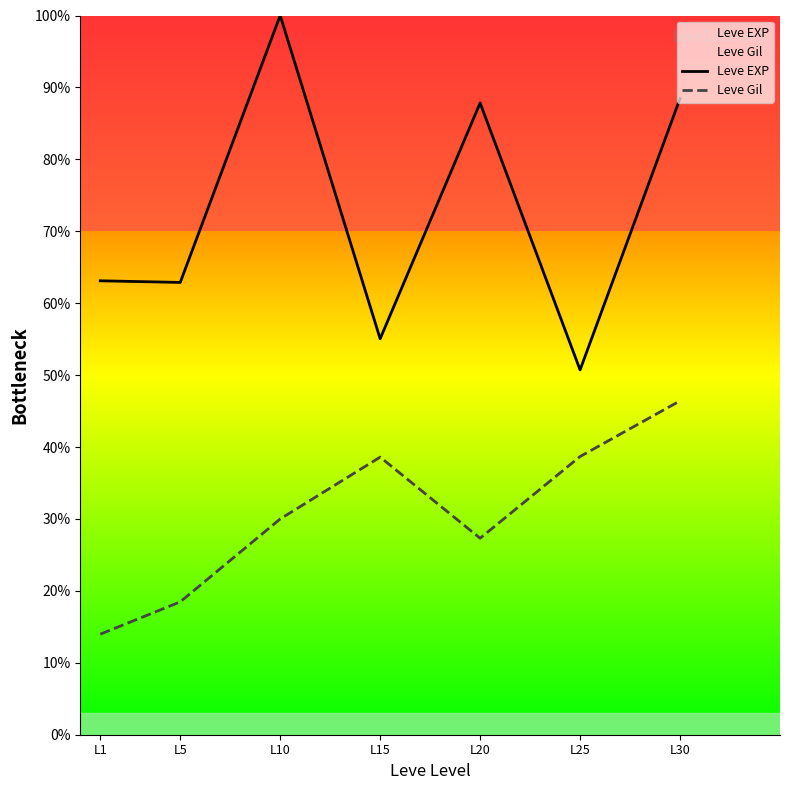

What is the sum of the Leve EXP values at L10 and L25?

150.7